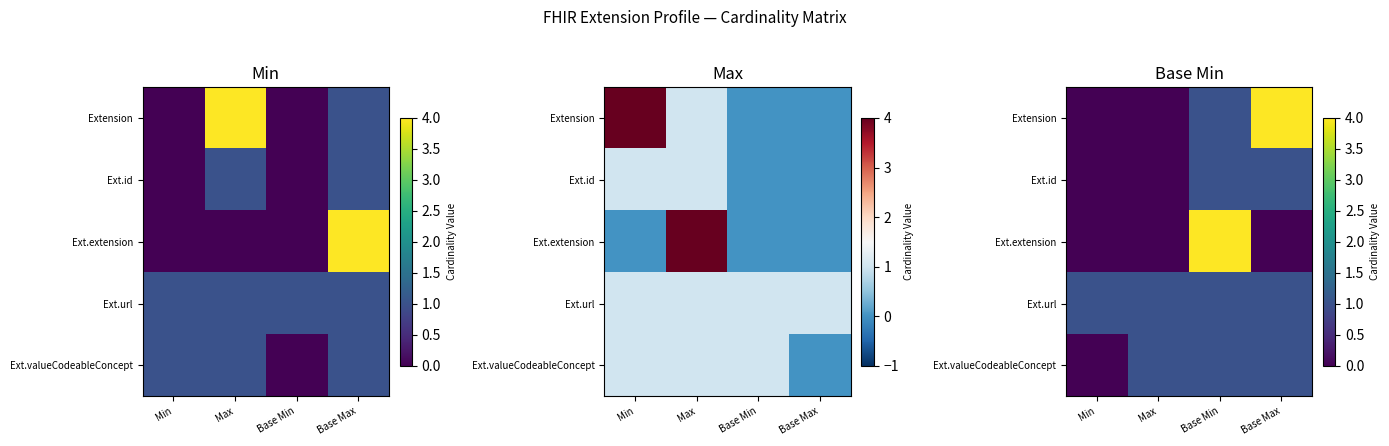

How many data points does each series have?

4